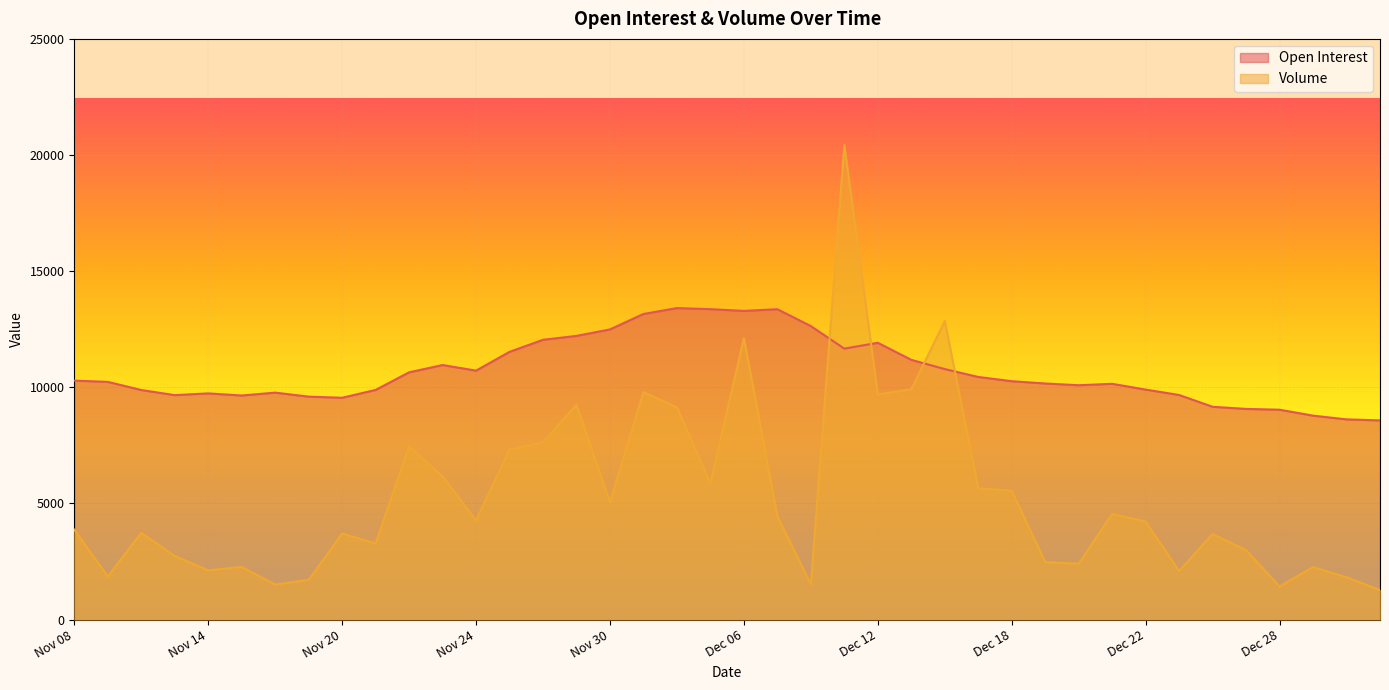

How many lines are shown in the chart?

2